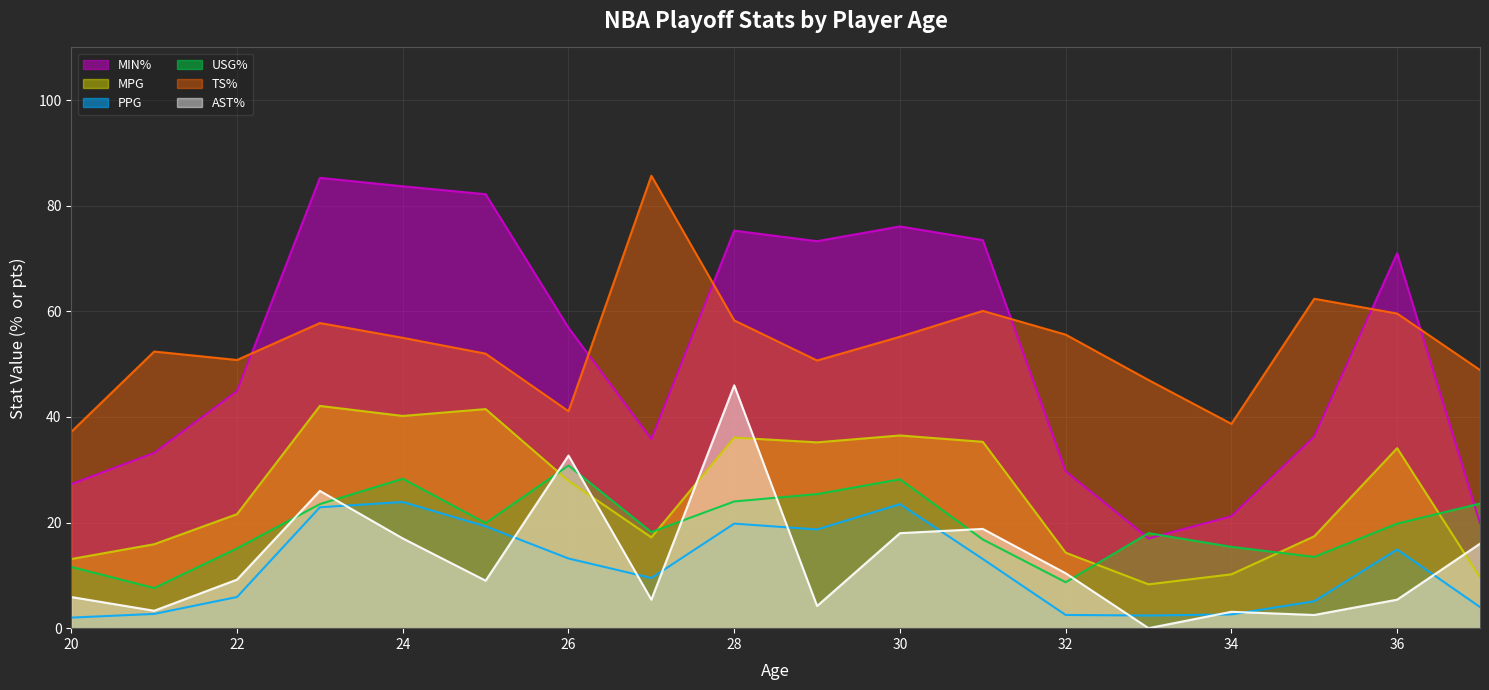

True or false: USG% has a value of 7.0 at 37.

False